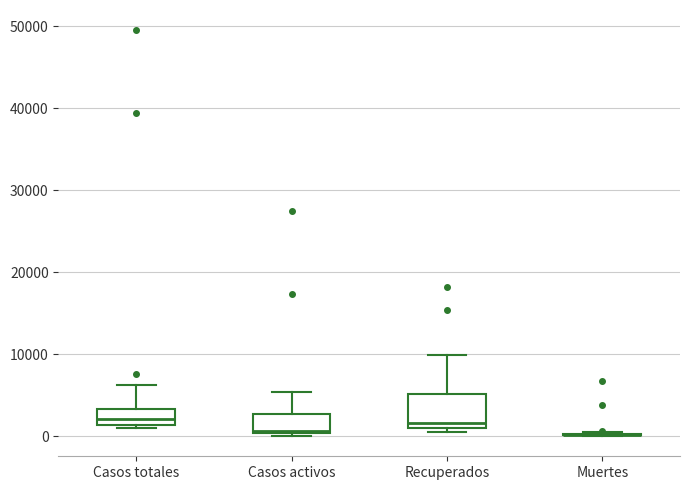

Reading left to right, transcribe this box plot: for each box, give where its median line is, the range the box spans, and where its two whiskers end, as read against the y-axis. The values are not printed on the chart, so give them approximately, as read against the axis.

Casos totales: median 2000, box 1000 to 3000, whiskers 1000 (just below the box's lower edge) to 6000
Casos activos: median 1000, box 0 to 3000, whiskers 0 to 5000
Recuperados: median 2000, box 1000 to 5000, whiskers 0 to 10000
Muertes: box collapsed to a line at 0, whiskers 0 to 0